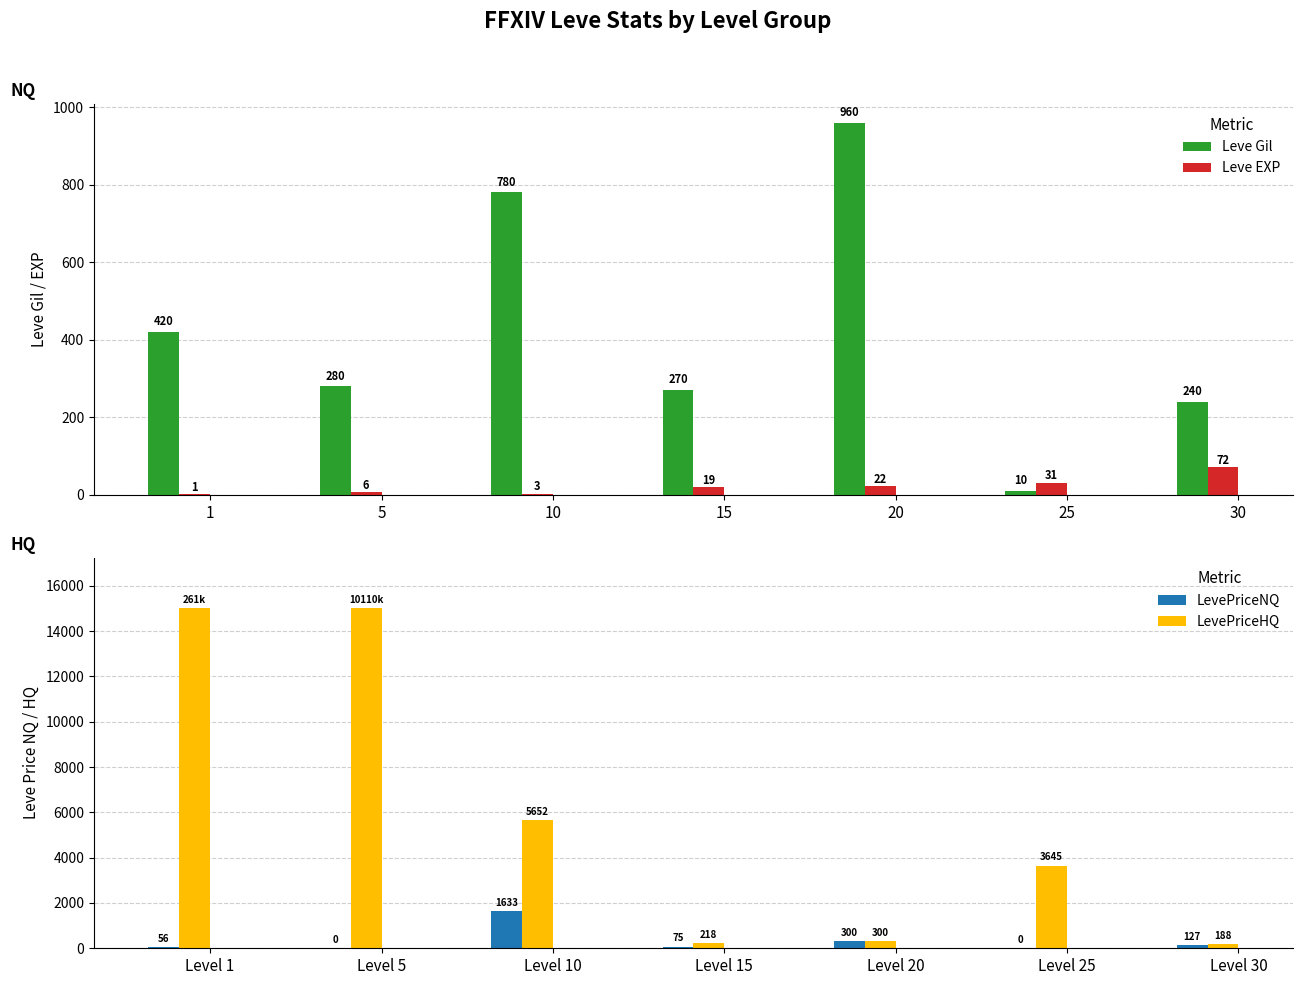

The value of LevePriceHQ at Level 15 is 218. True or false?

True